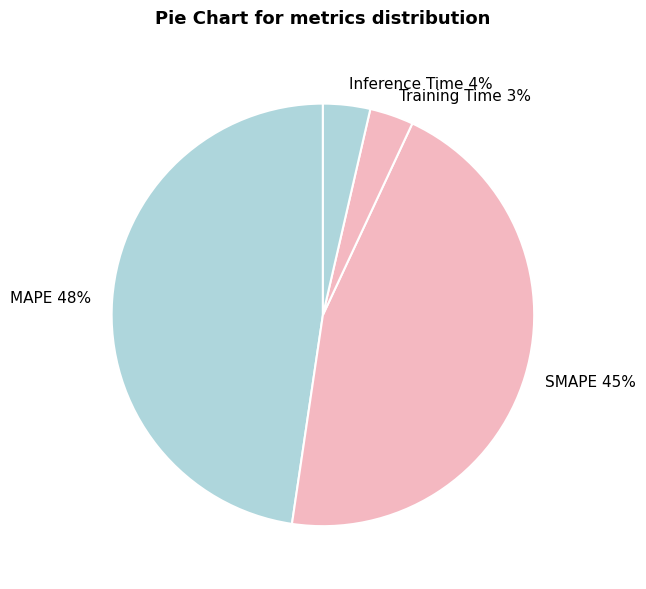

Do Training Time and MAPE together represent more than half of the pie?

Yes